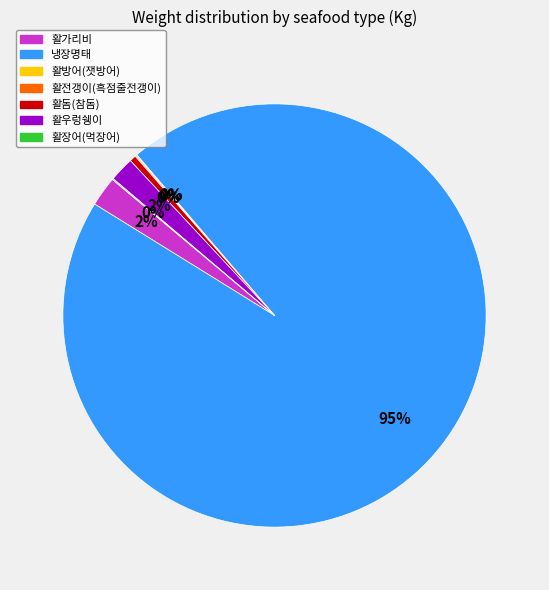

Which category has the biggest portion of the pie?

냉장명태